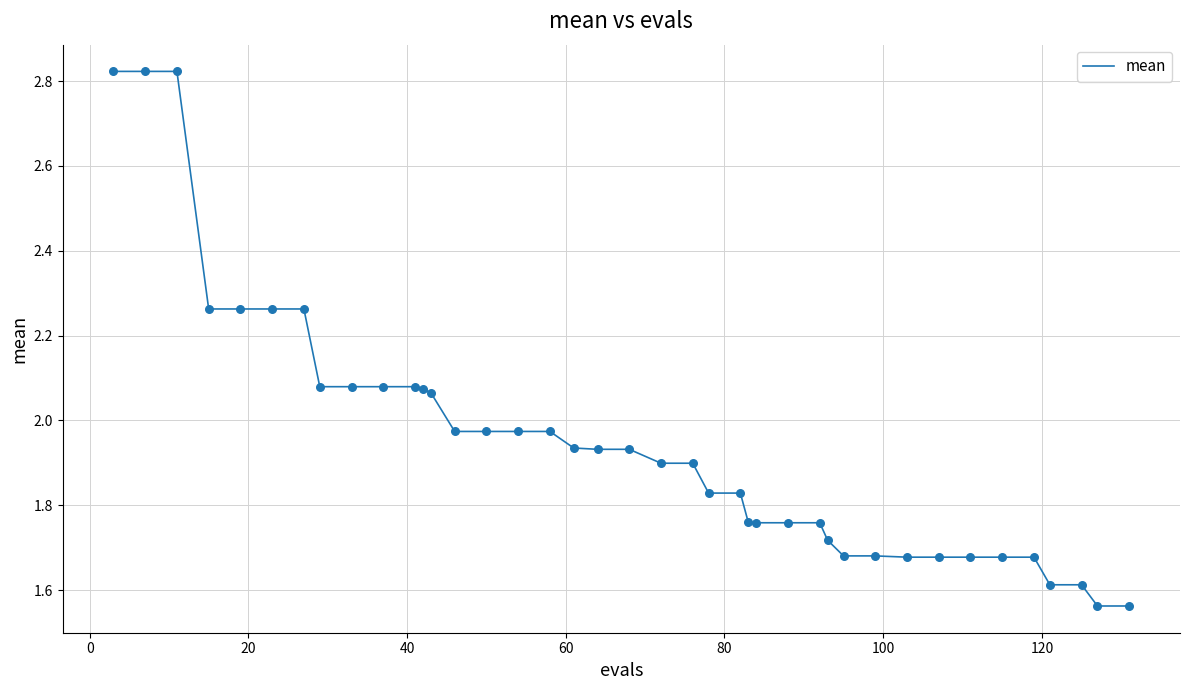

What is the difference between the maximum and minimum values?

1.3